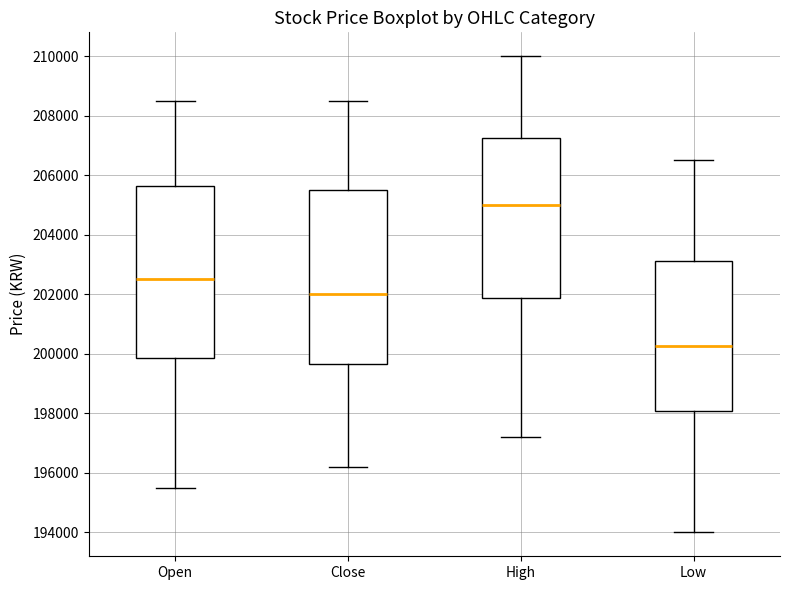

Reading left to right, transcribe this box plot: for each box, give where its median line is, the range the box spans, and where its two whiskers end, as read against the y-axis. The values are not printed on the chart, so give them approximately, as read against the axis.

Open: median 202600, box 199800 to 205600, whiskers 195600 to 208600
Close: median 202000, box 199600 to 205600, whiskers 196200 to 208600
High: median 205000, box 201800 to 207200, whiskers 197200 to 210000
Low: median 200200, box 198000 to 203200, whiskers 194000 to 206600